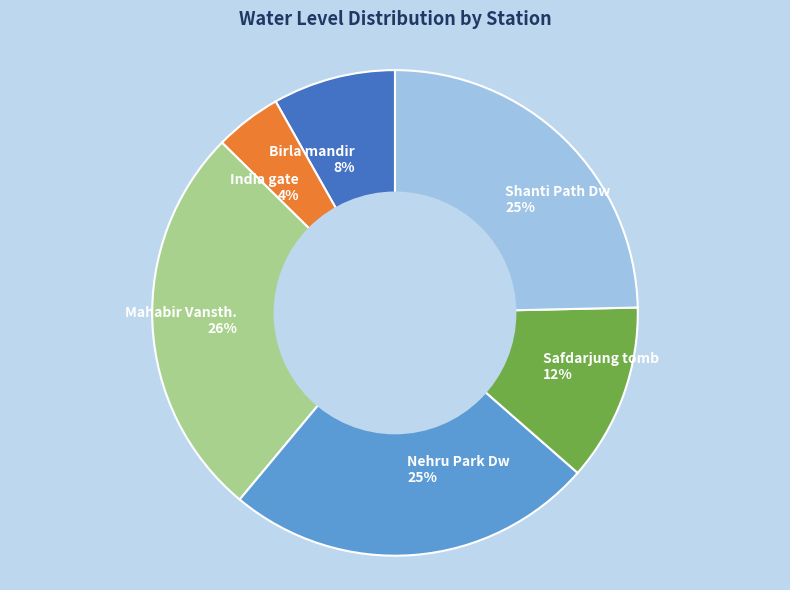

How many slices are in this pie chart?

6